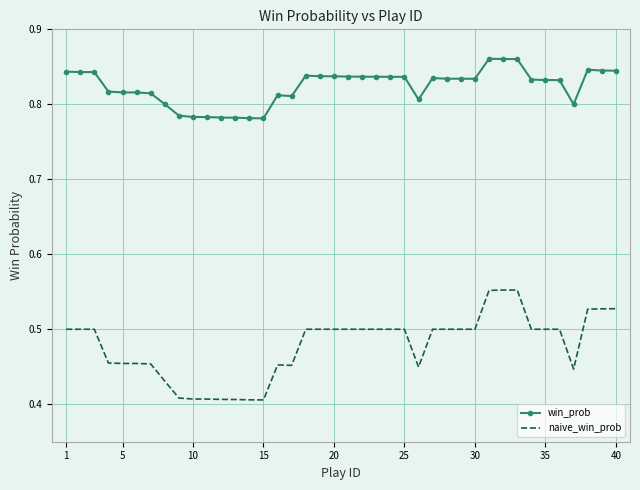

True or false: naive_win_prob and win_prob intersect in this chart.

False